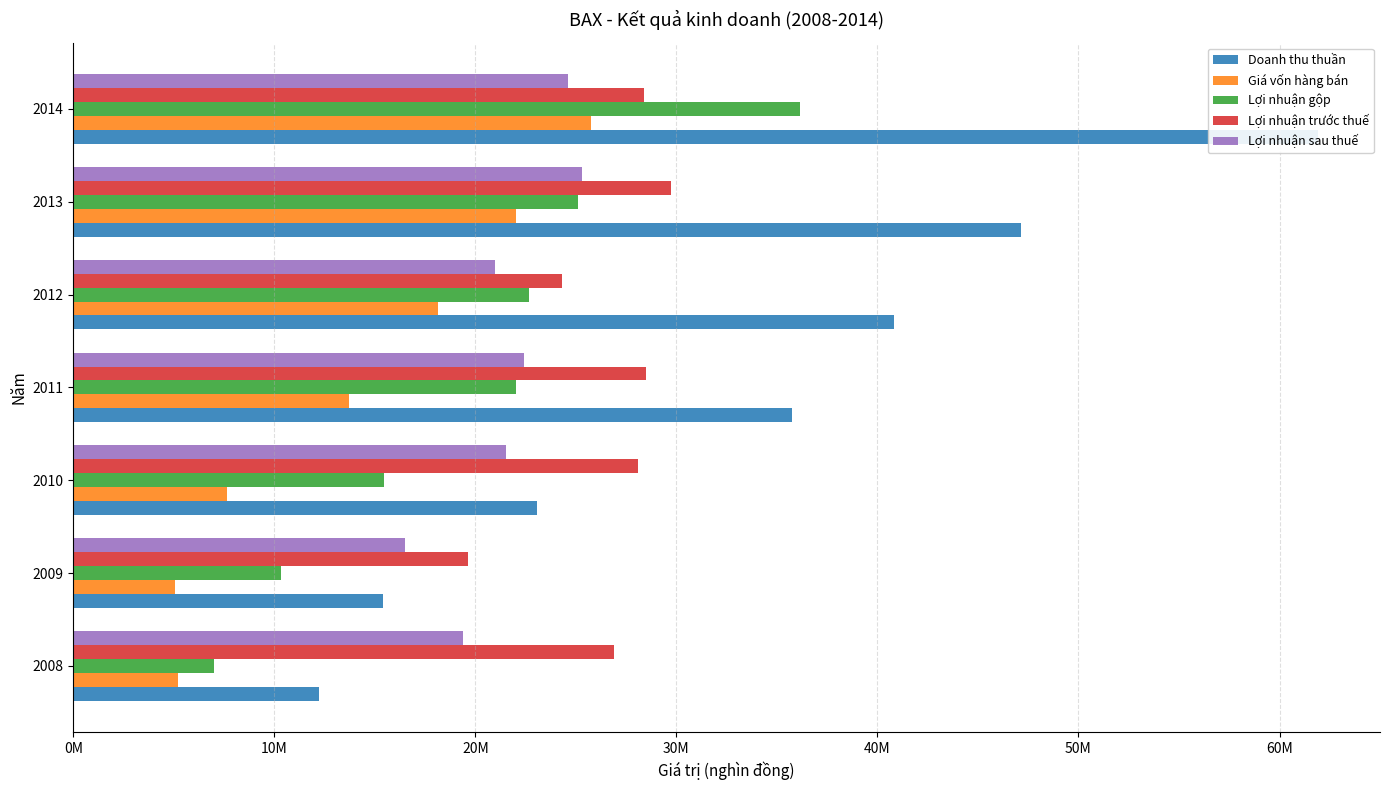

Which series has the largest total across all categories?

Doanh thu thuần